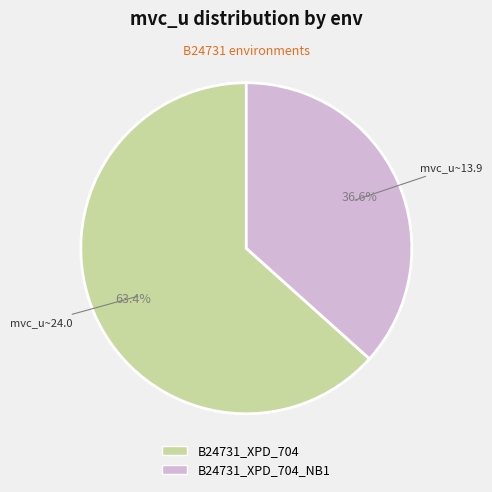

Does any single category account for the majority?

Yes